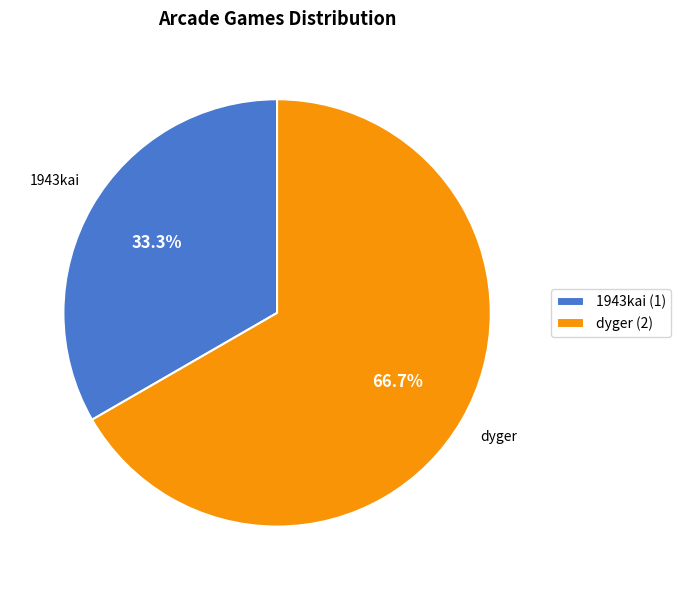

Which slice is the largest?

dyger